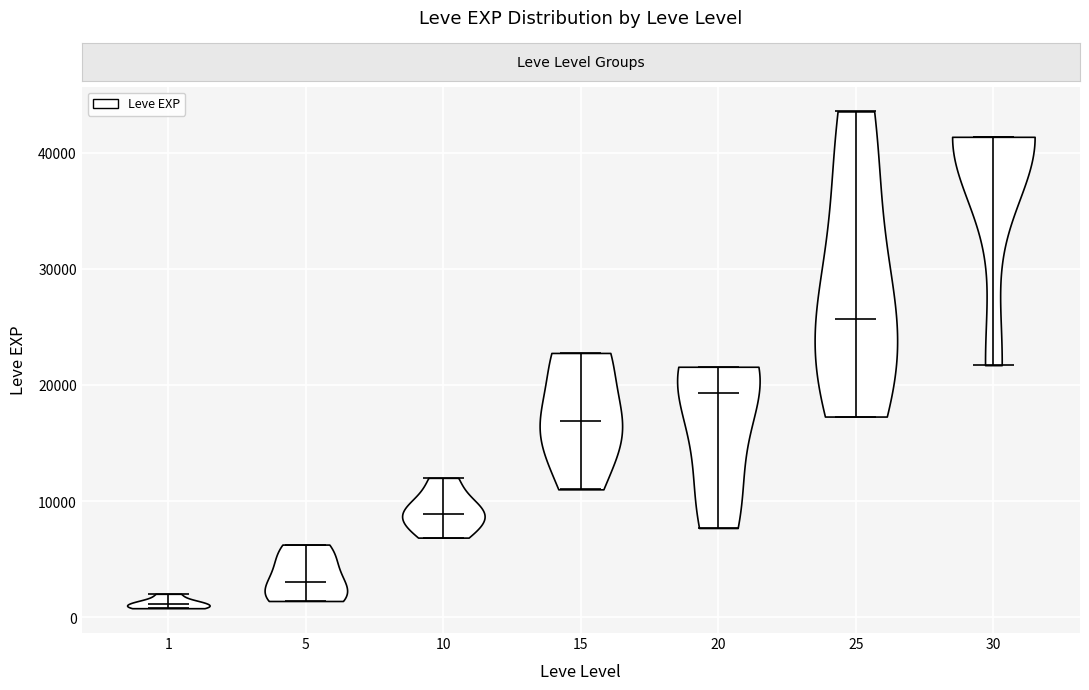

Where does the median line of the violin at x = 15 sit on the y-axis? The values are not printed on the chart, so give them approximately, as read against the axis.

17000